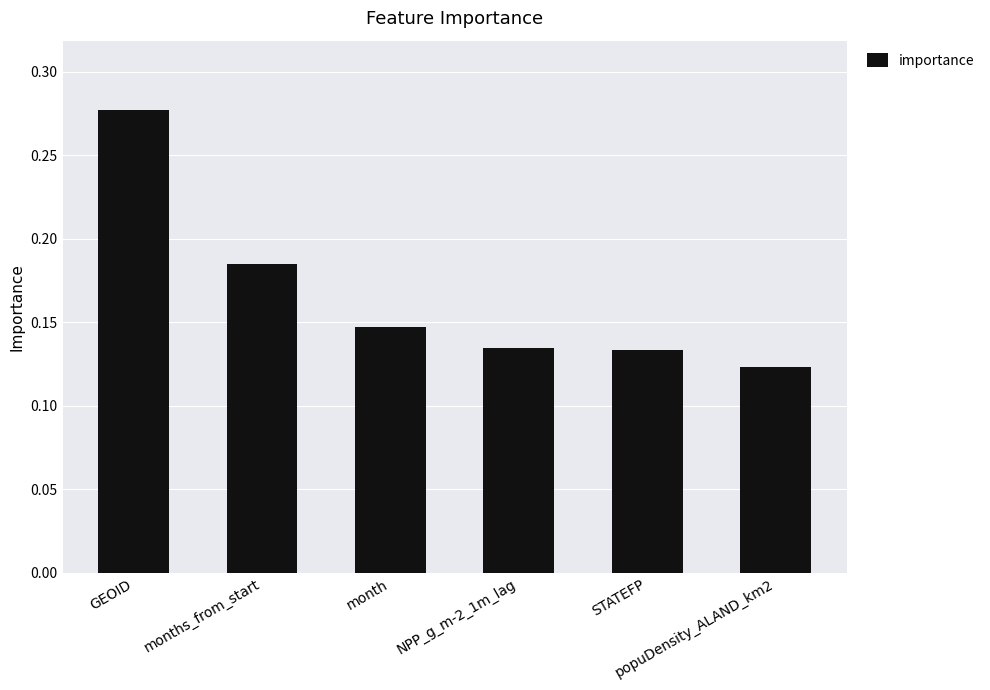

Which category has the highest value across all series?

GEOID